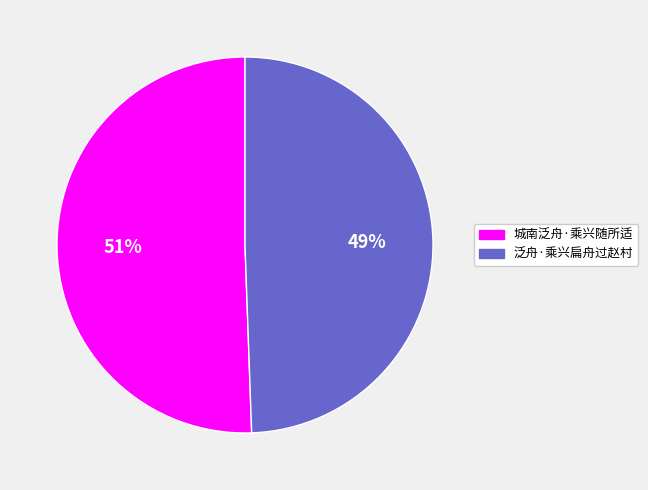

What percentage is the 城南泛舟·乘兴随所适 slice, to the nearest percent?

51%